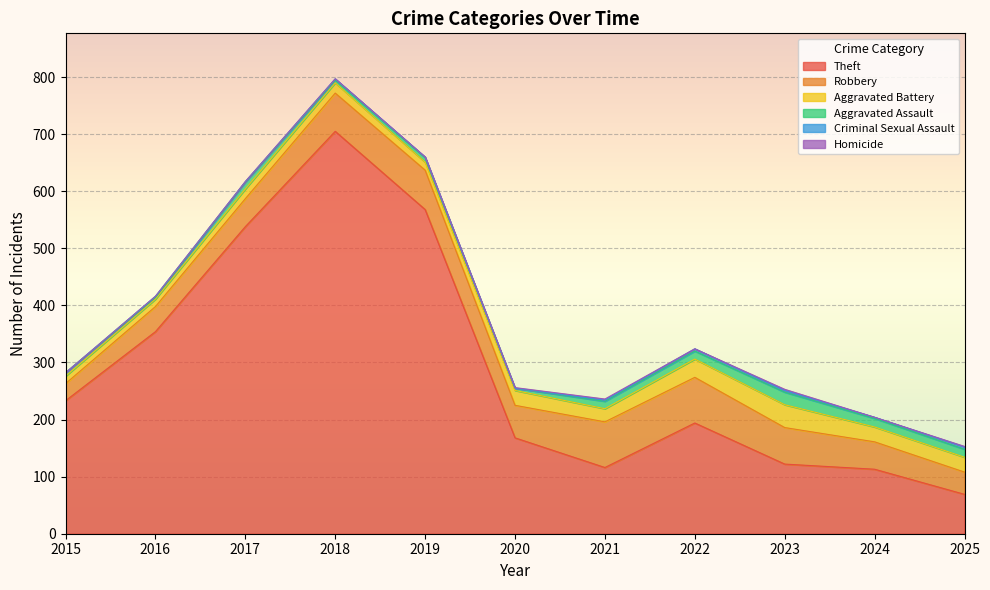

Is it true that Homicide equals 0 at 2016?

True